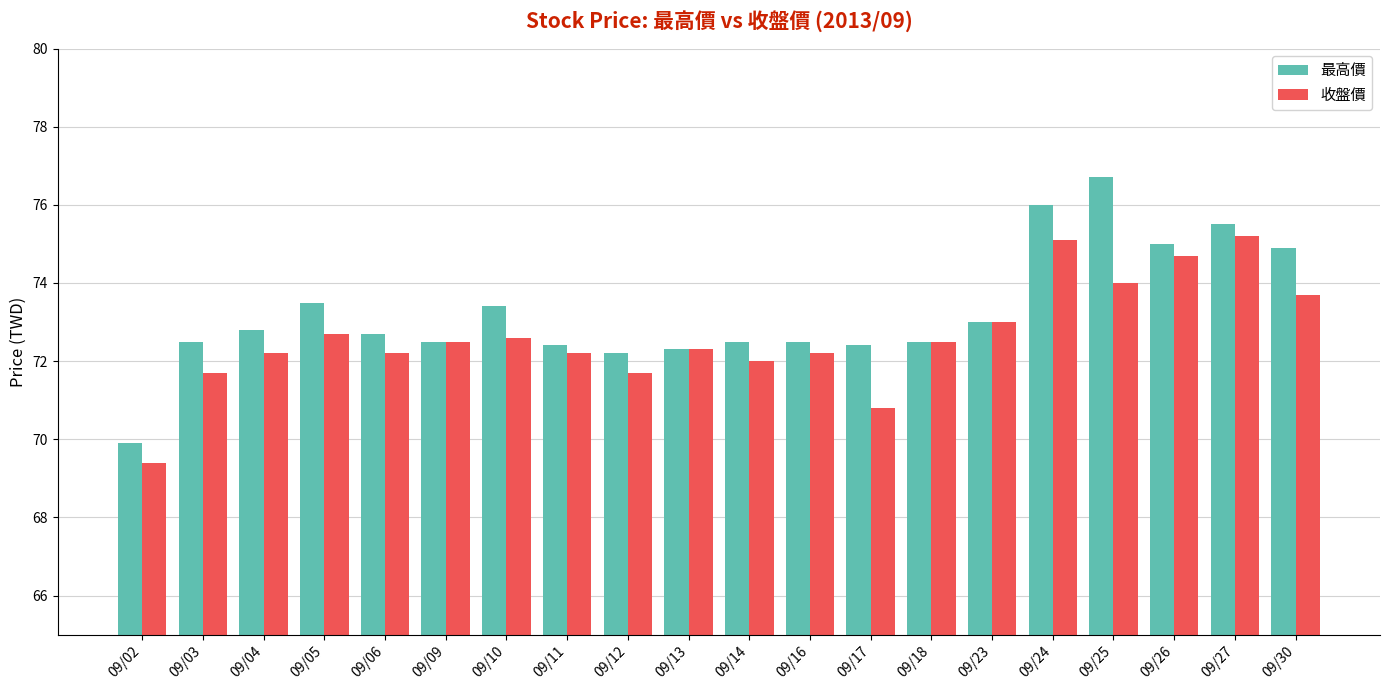

What are all the series names shown in the legend?

最高價, 收盤價